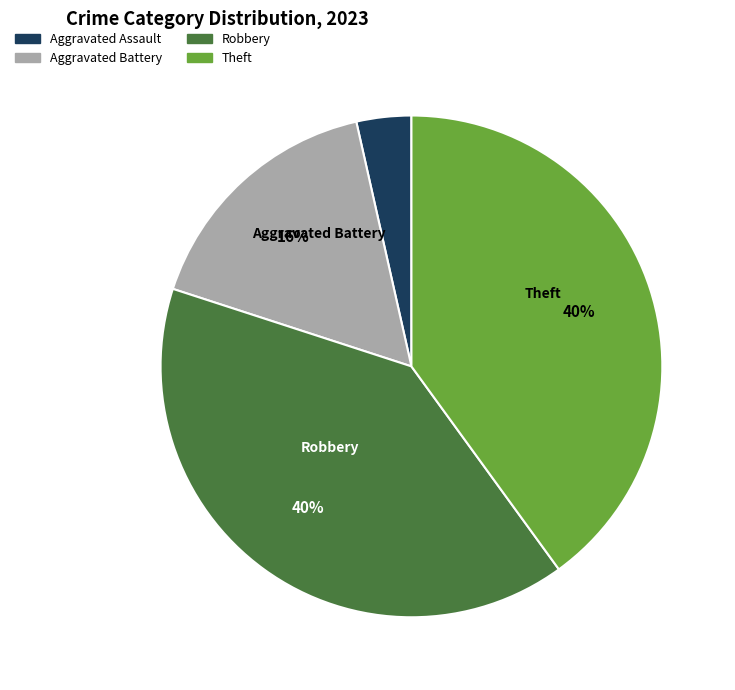

True or false: Theft accounts for 40% of the total.

True